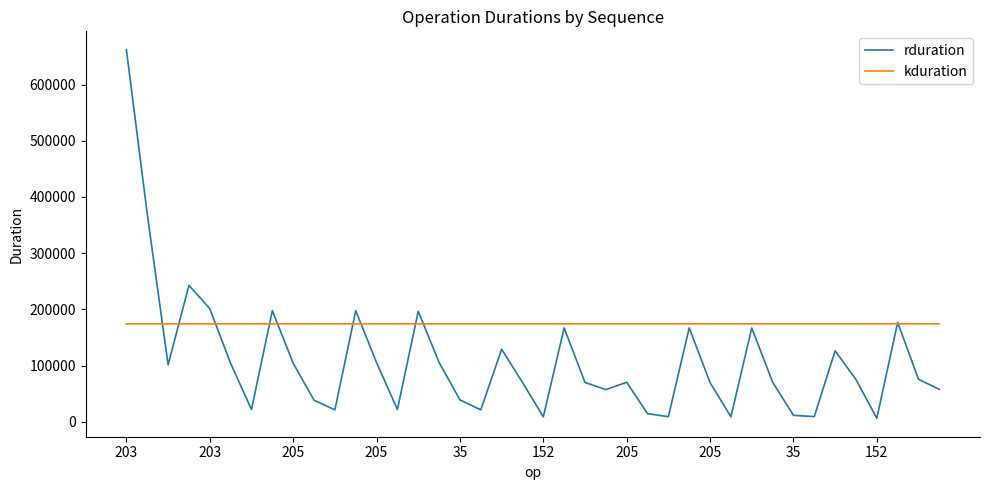

List the series in order of their peak value, highest first.

rduration, kduration